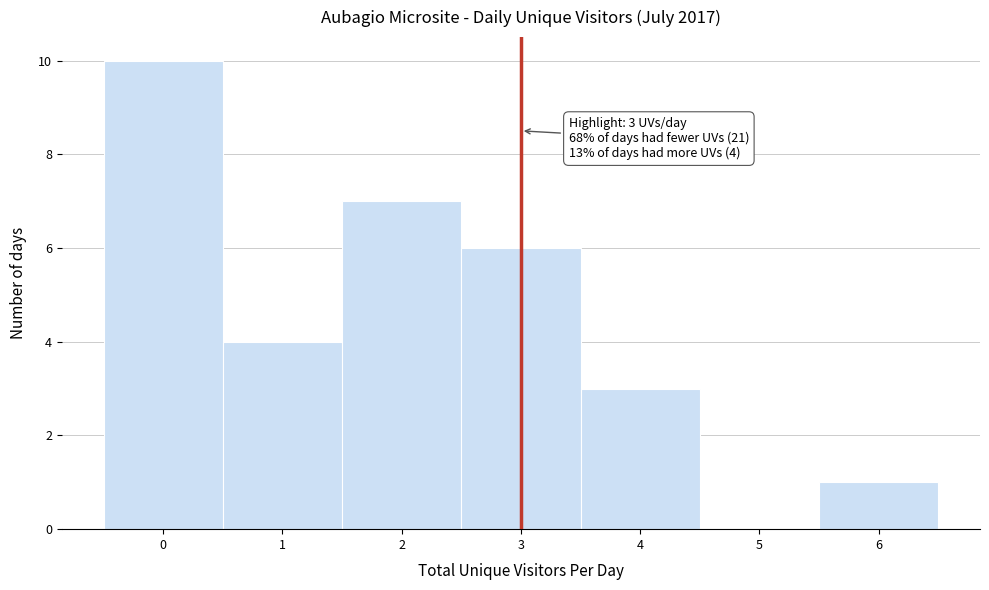

Over which range of the x-axis is the bar tallest?

-0.5 to 0.5